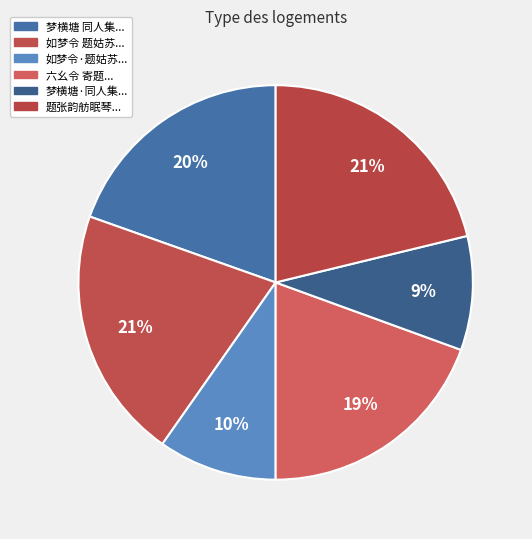

What is the smallest slice in the pie chart?

梦横塘·同人集家园郂南水榭消夏，各以诗品为题，余得眠琴绿荫